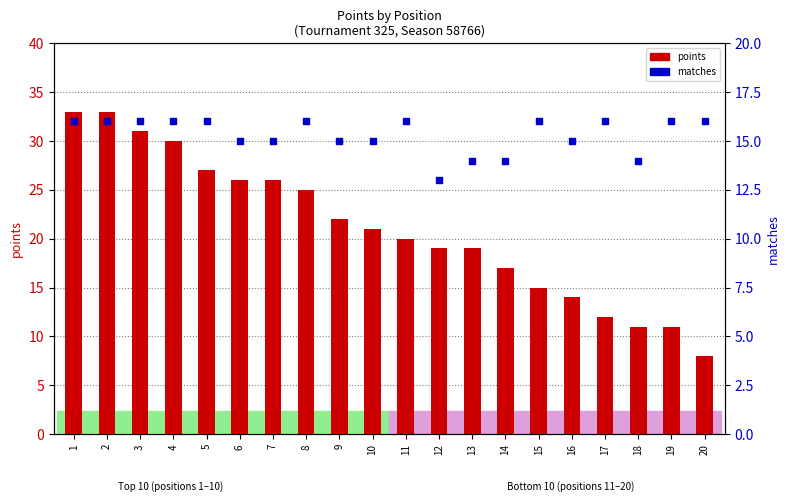

At which category is the sum across all series the highest?

1